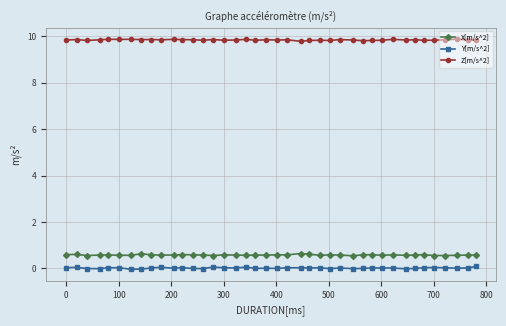

Rank the series by their maximum value, from lowest to highest.

Y[m/s^2], X[m/s^2], Z[m/s^2]